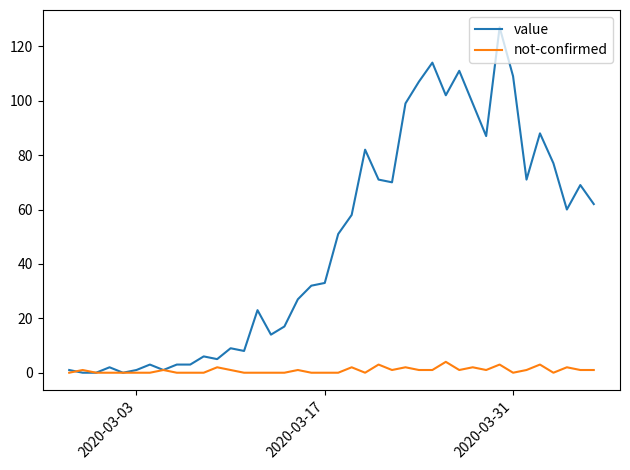

What is the greatest value displayed?

127